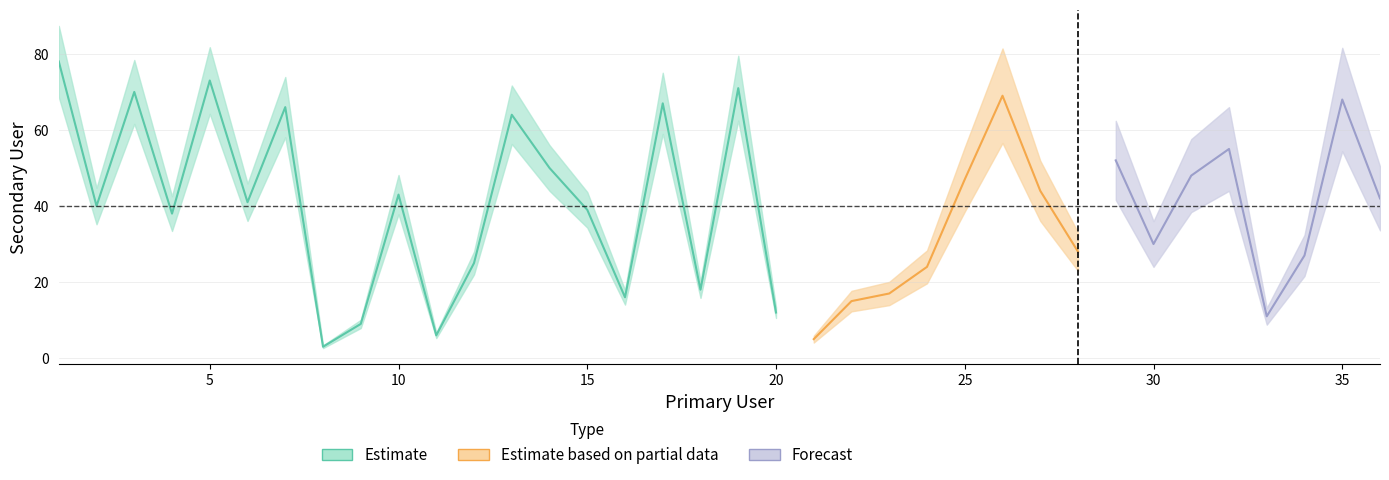

Approximately how many times larger is the value at 9 compared to 29?

0.2